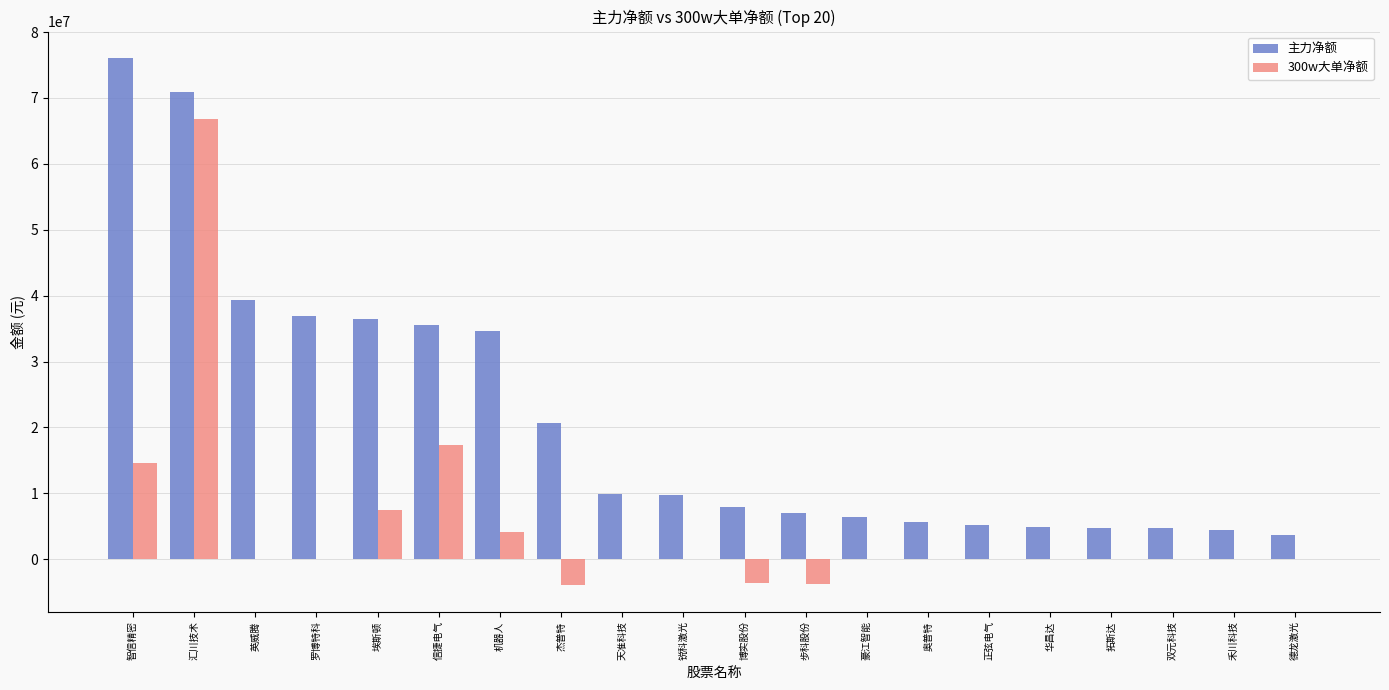

Which series has the largest range (max minus min)?

主力净额